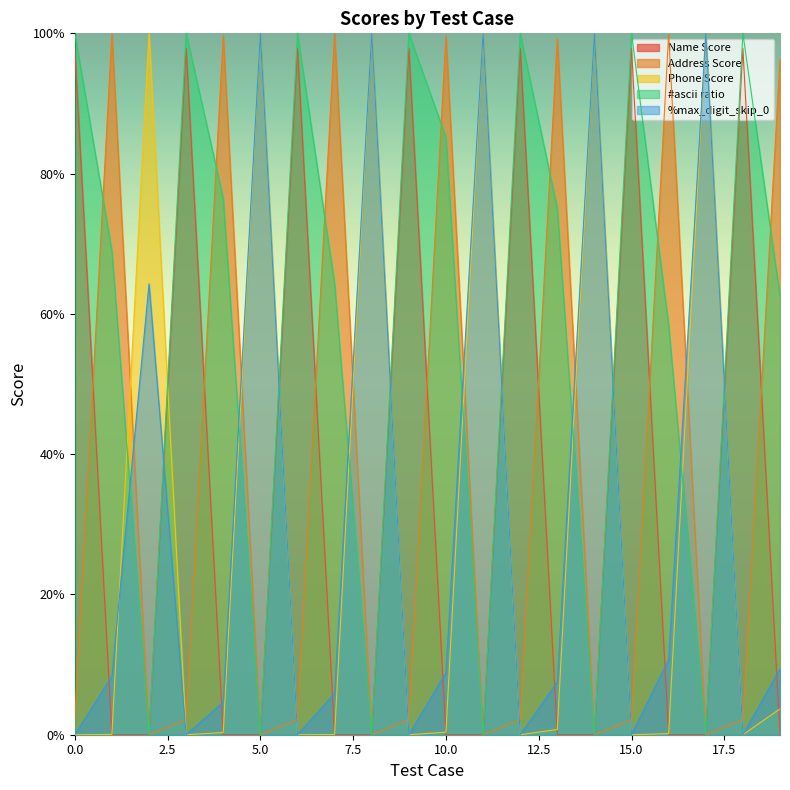

Which series has the largest range (max minus min)?

#ascii ratio